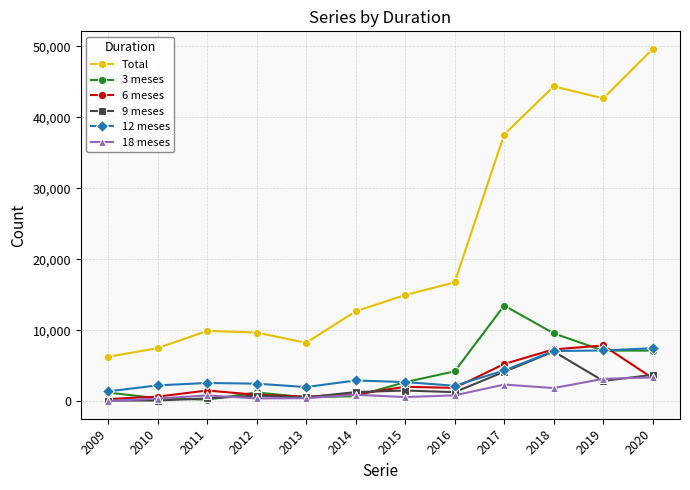

Does the chart display data point markers on the line(s)?

Yes